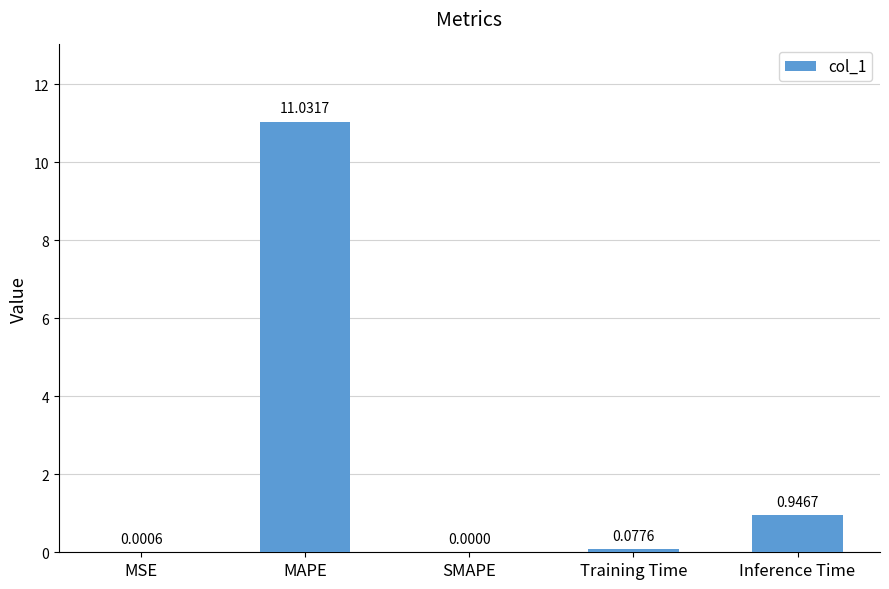

What is the change in value from SMAPE to Inference Time?

+0.9